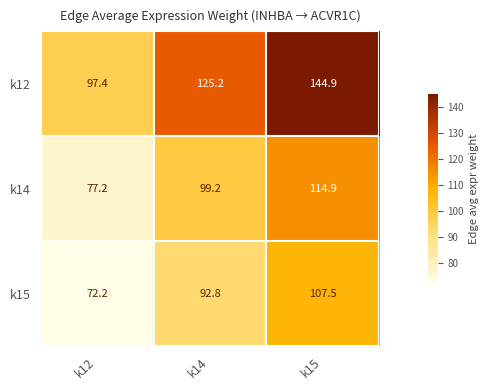

What is the average value of the k12 series?

122.5